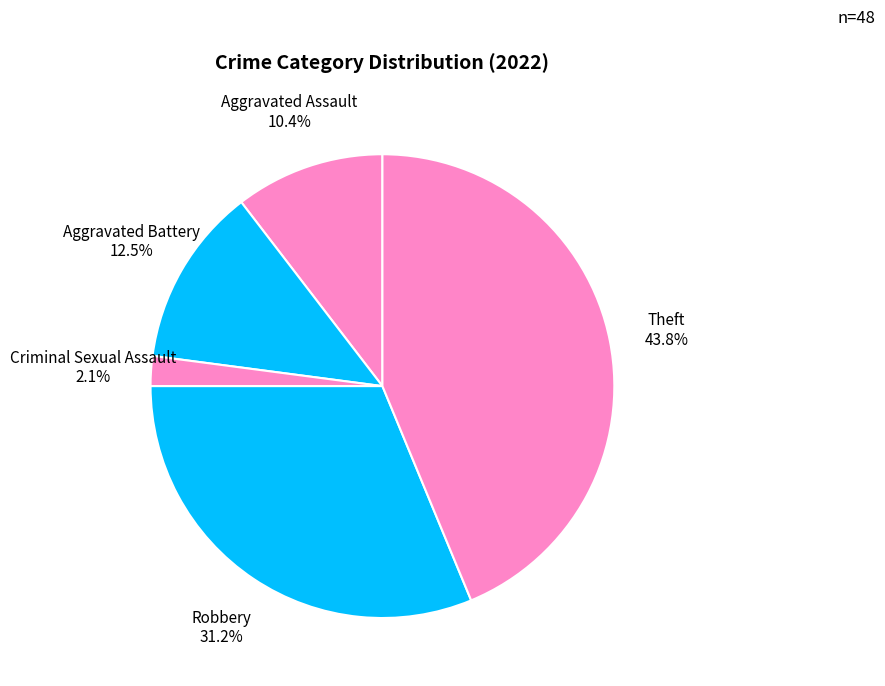

Do Theft and Criminal Sexual Assault together represent more than half of the pie?

No